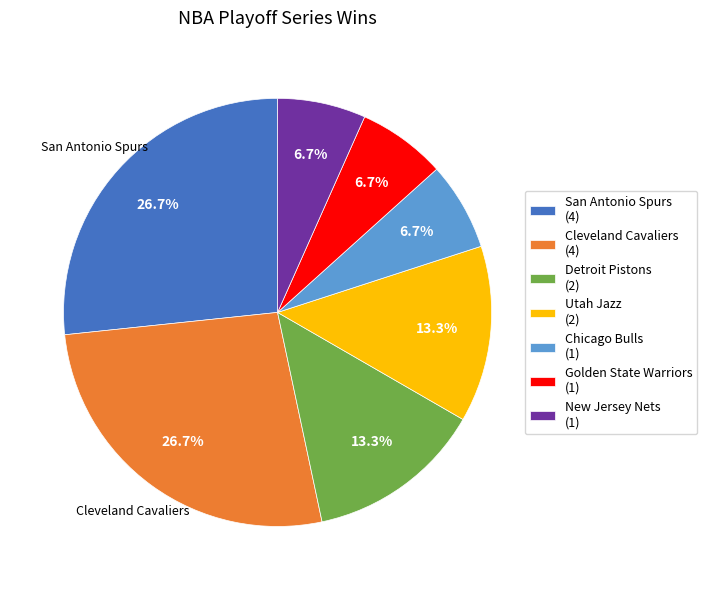

Is there a majority slice in this chart?

No